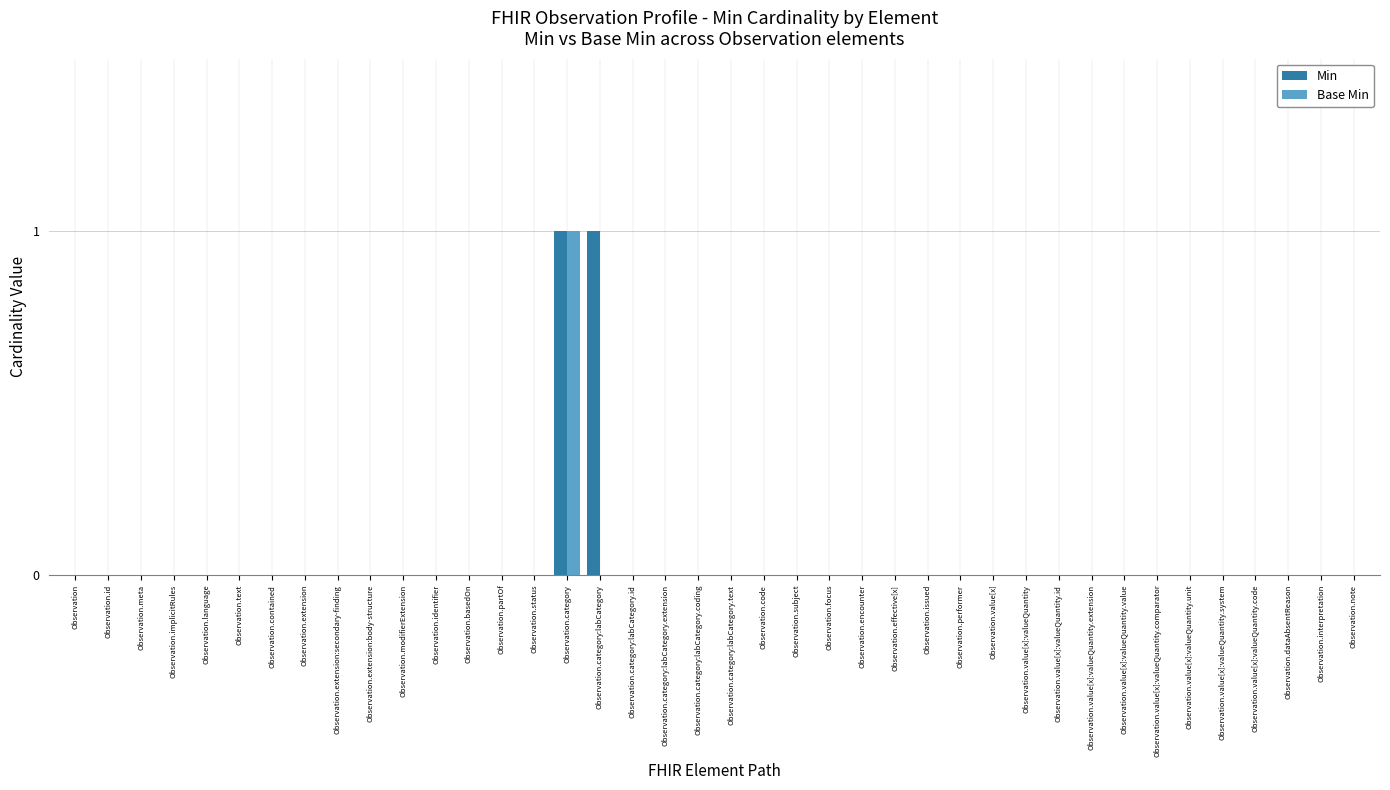

Count the Base Min values in the range 0 to 1.

40